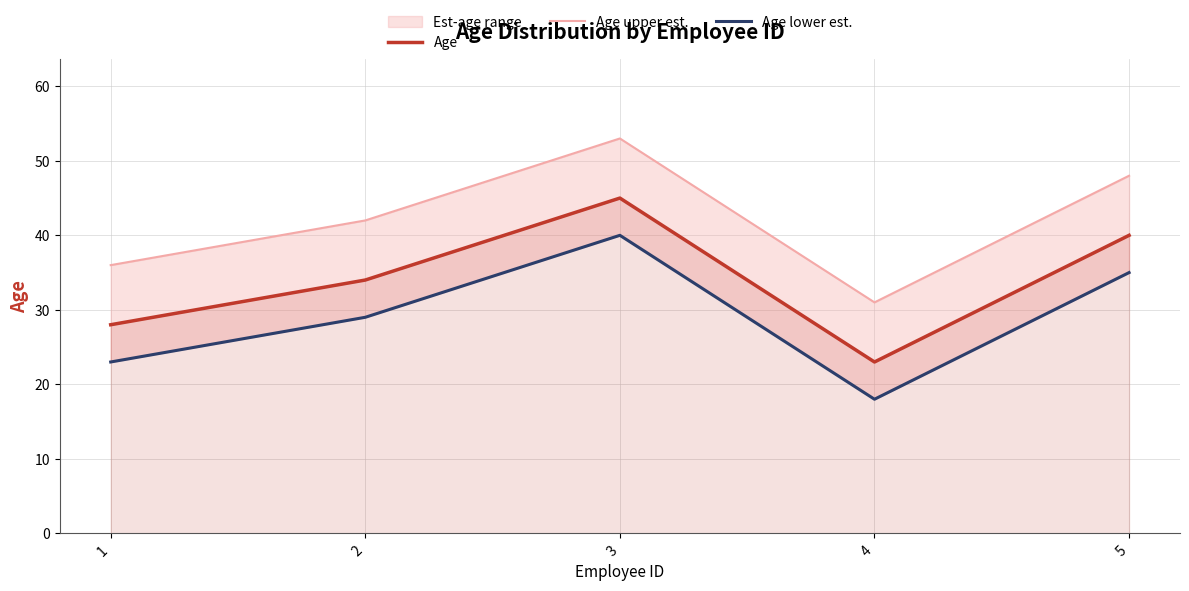

Where is the first local minimum for Age?

4